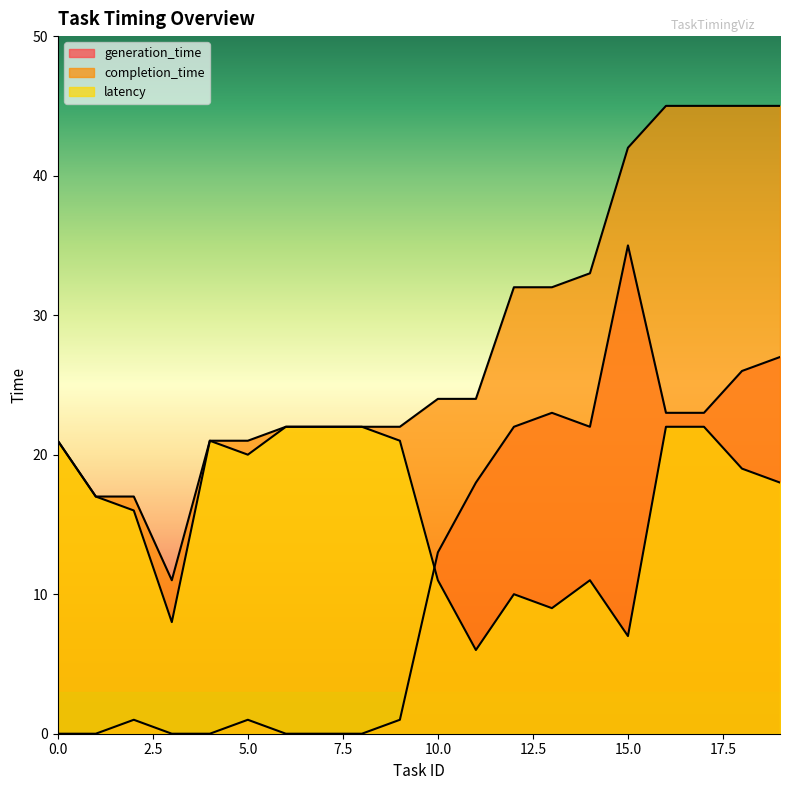

What is the difference between the second highest and second lowest values in the latency series?

15